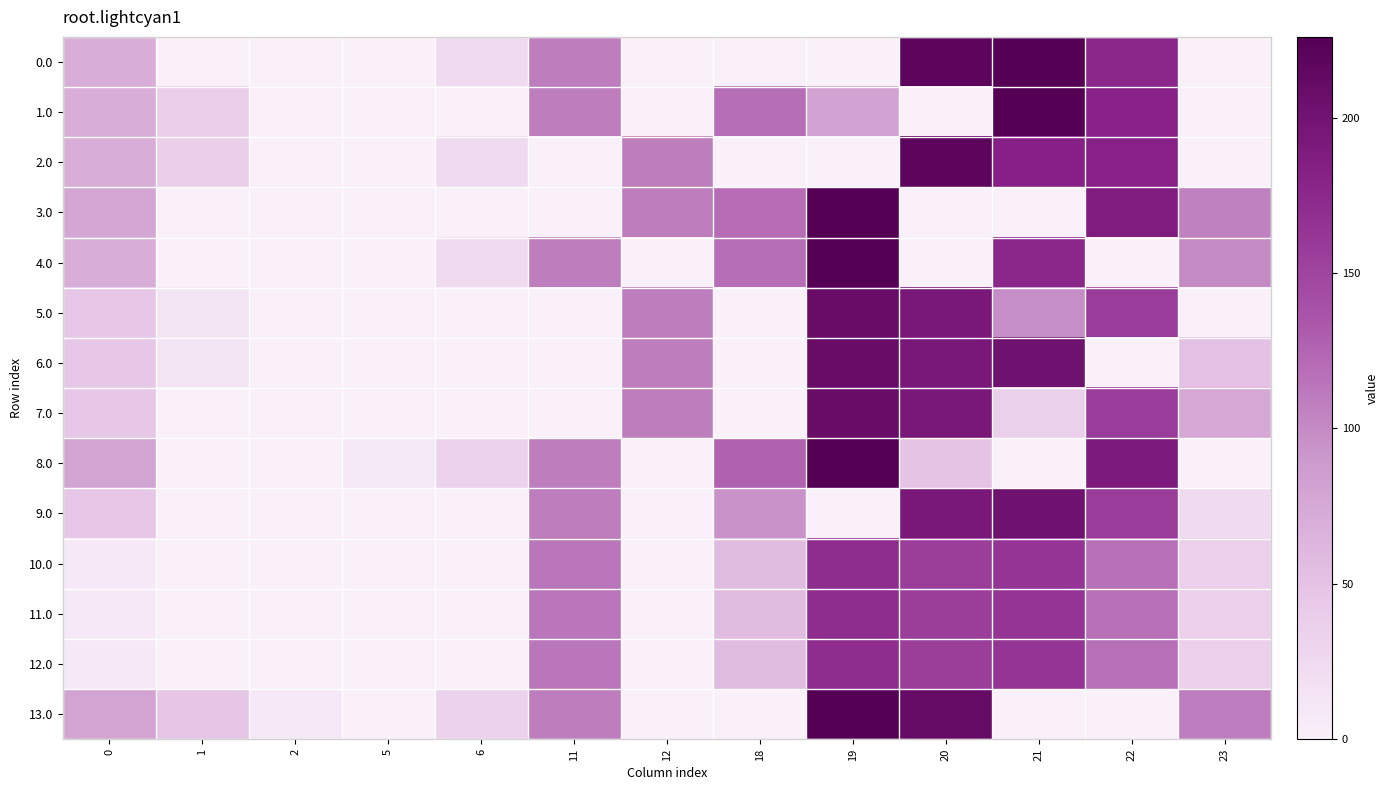

How many categories are shown in the chart?

13